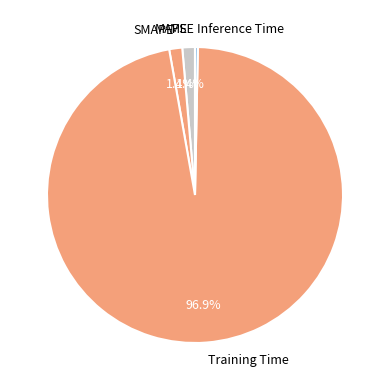

Is Training Time the majority of the pie?

Yes